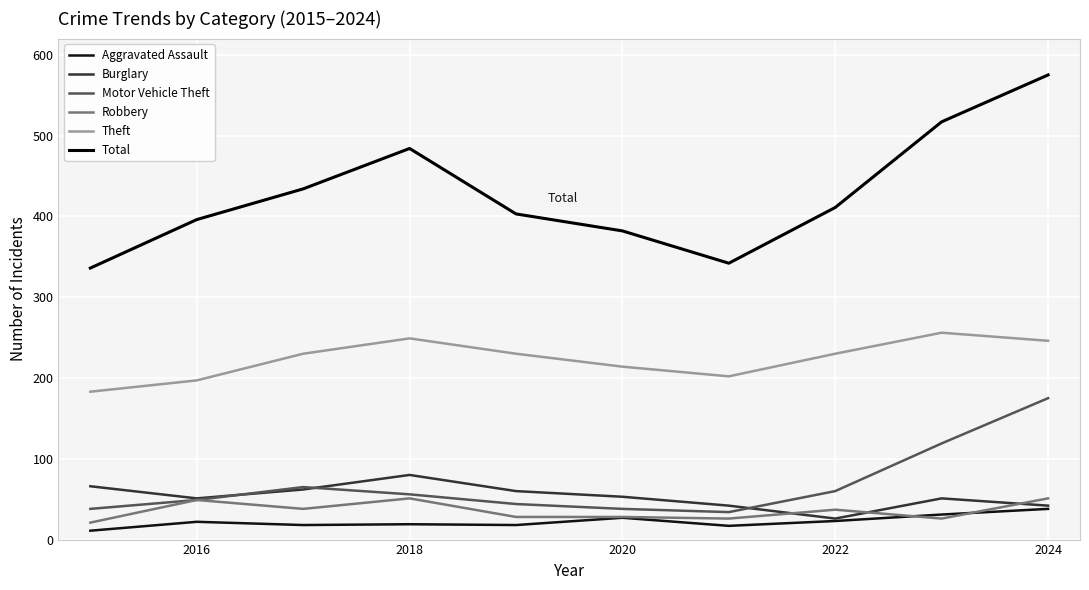

Reading left to right, extract all data points from this chart.

Aggravated Assault: 11	22	18	19	18	27	17	23	31	38
Burglary: 66	51	62	80	60	53	42	26	51	42
Motor Vehicle Theft: 38	49	65	56	44	38	34	60	119	175
Robbery: 21	49	38	51	28	28	26	37	26	51
Theft: 183	197	230	249	230	214	202	230	256	246
Total: 336	396	434	484	403	382	342	411	517	575